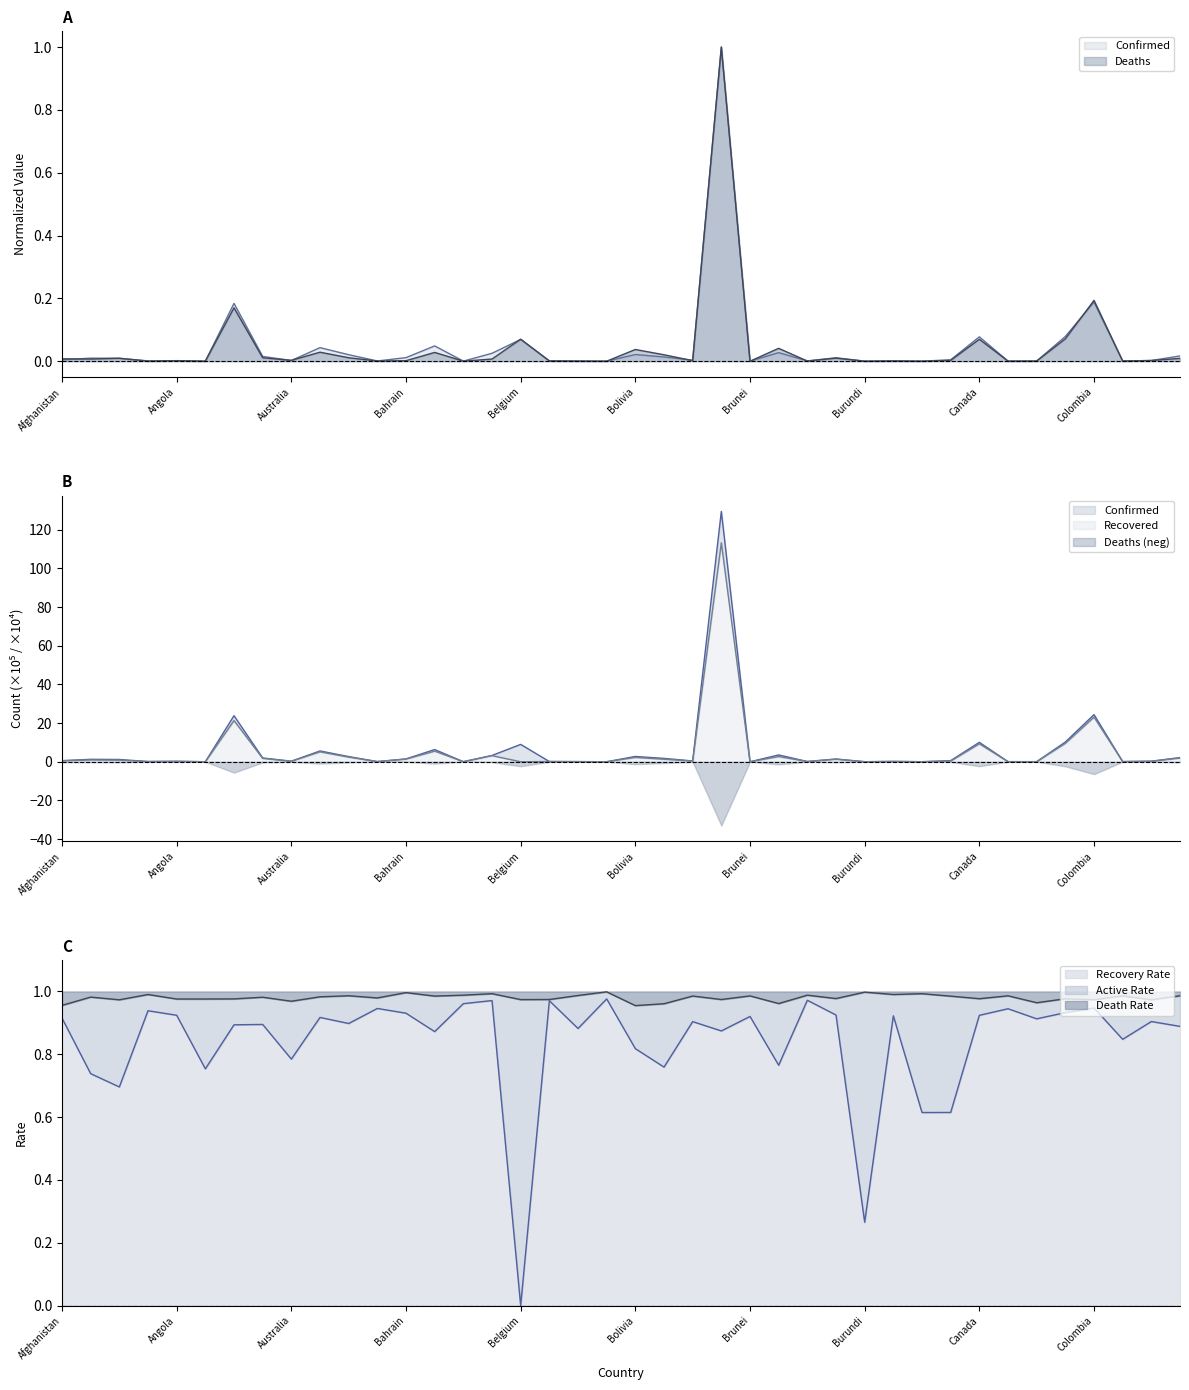

True or false: Deaths and Confirmed cross at least once.

True